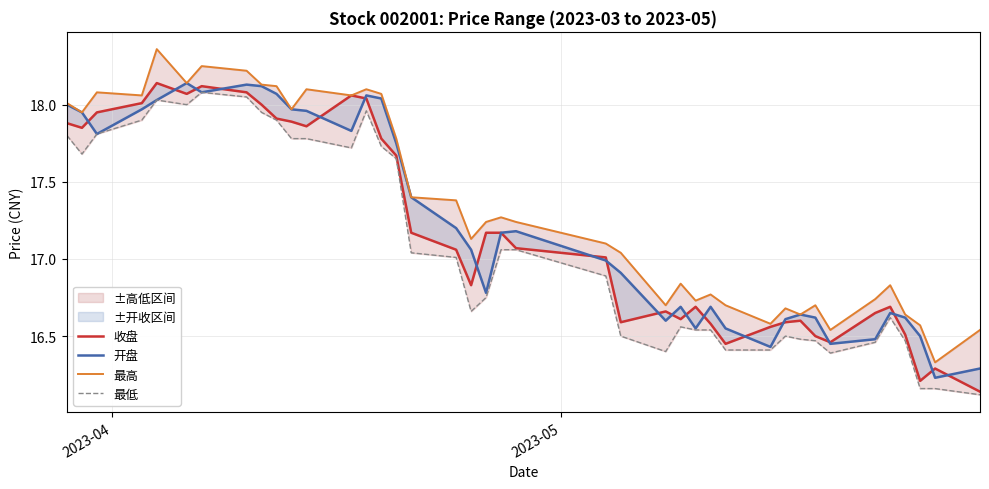

What is the difference between the maximum and minimum values in the 最低 series?

2.0